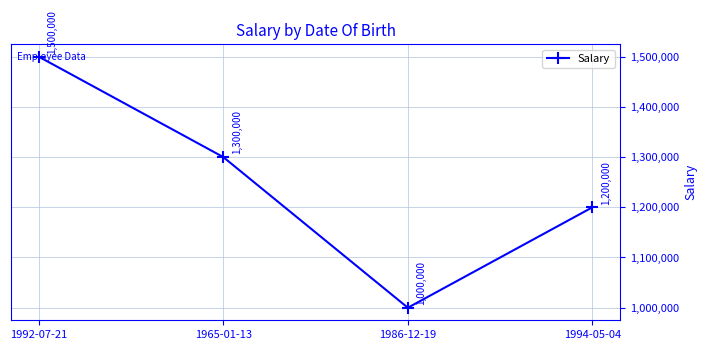

True or false: the data shows 1000000 at 1986-12-19.

True